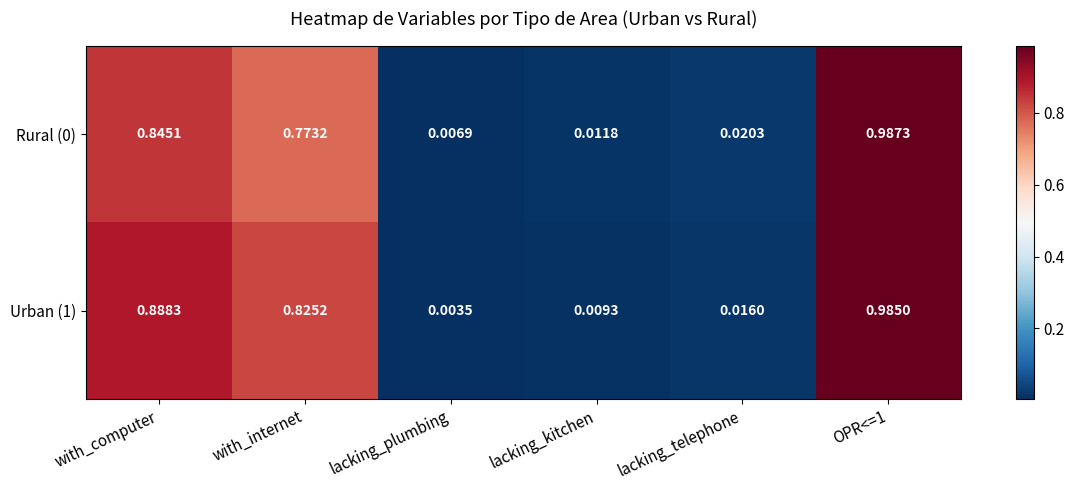

At which label is Rural (0) closest to 0?

lacking_plumbing